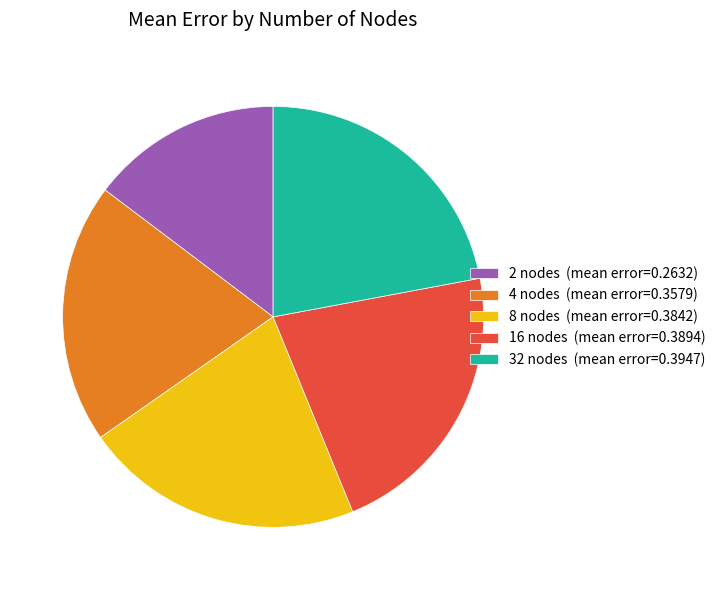

The 2 nodes (mean error=0.2632) slice represents 2% of the pie. True or false?

False